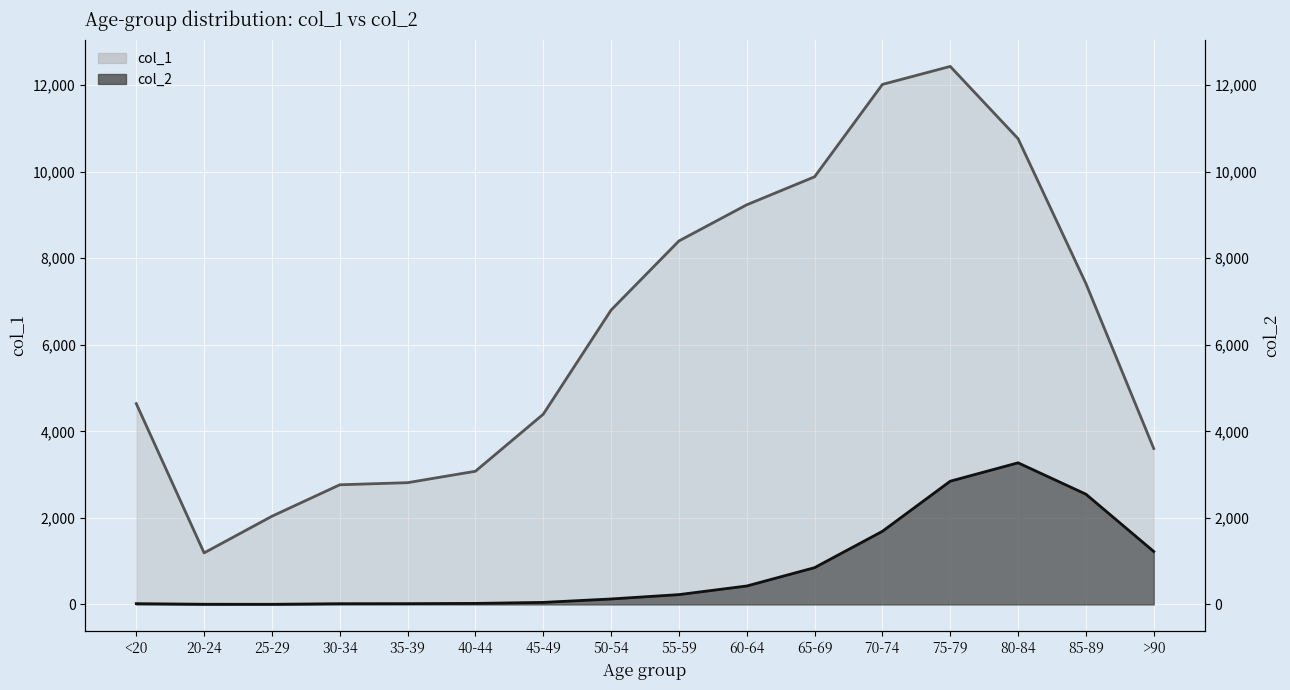

Which series has the largest total across all categories?

col_1